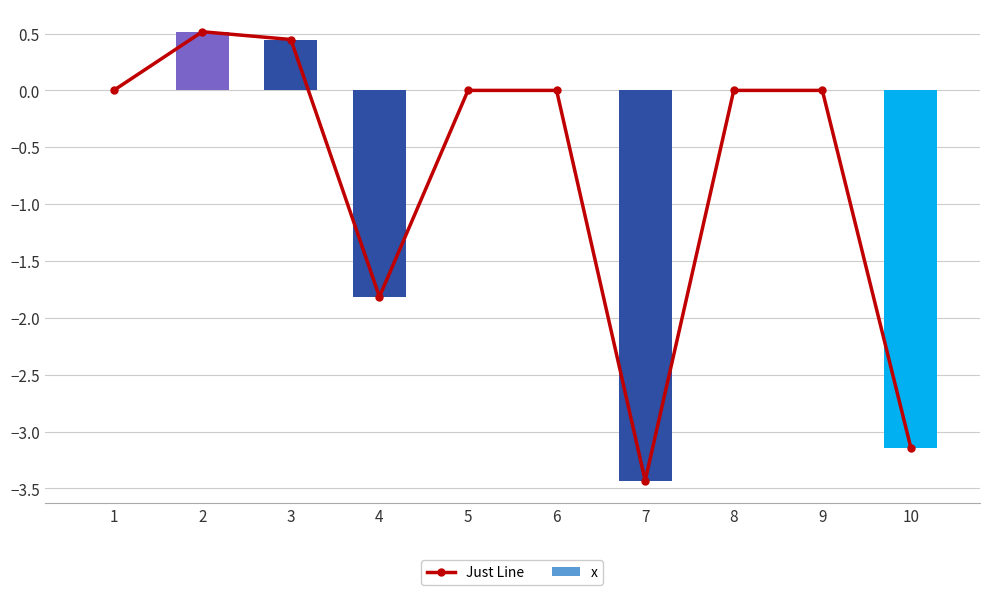

What are all the series names shown in the legend?

Just Line, x